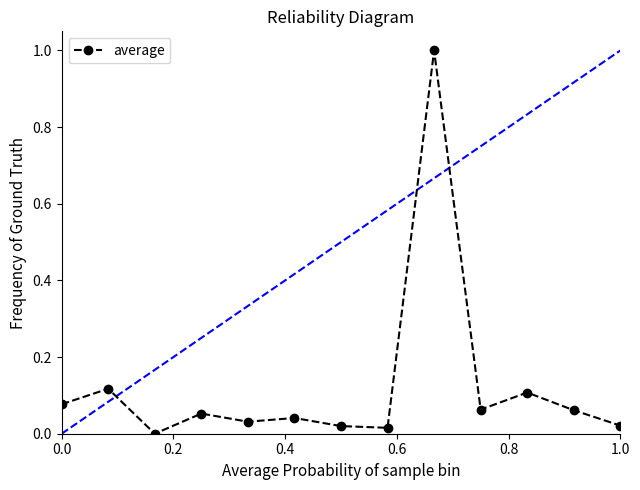

True or false: there are more than 2 points higher than both neighbors.

True